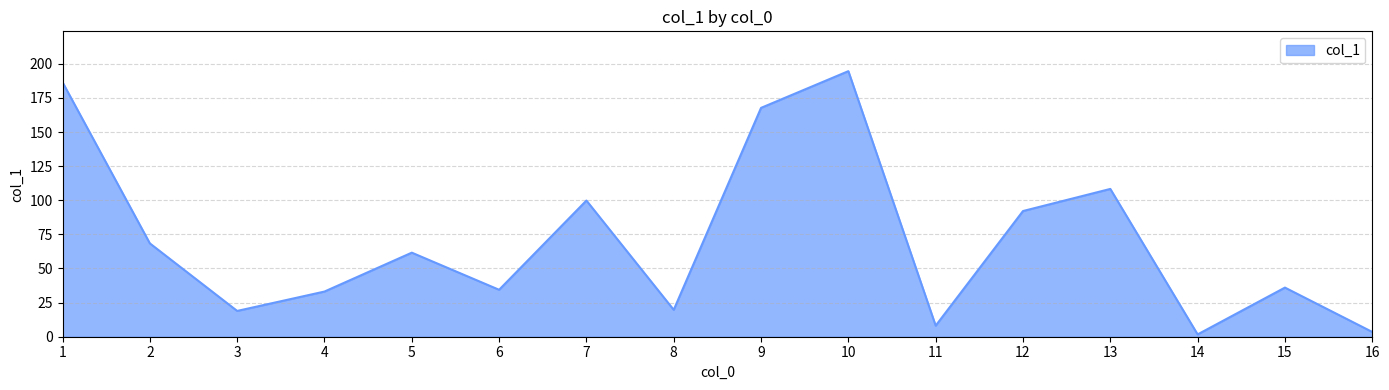

At which label does the data first exceed 61?

1